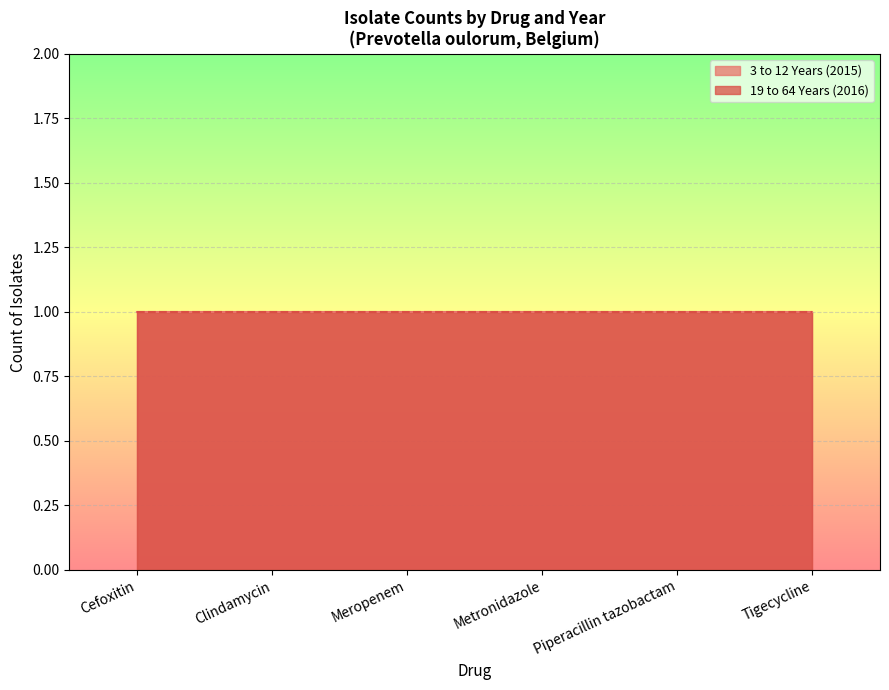

What position from the left is Tigecycline?

6